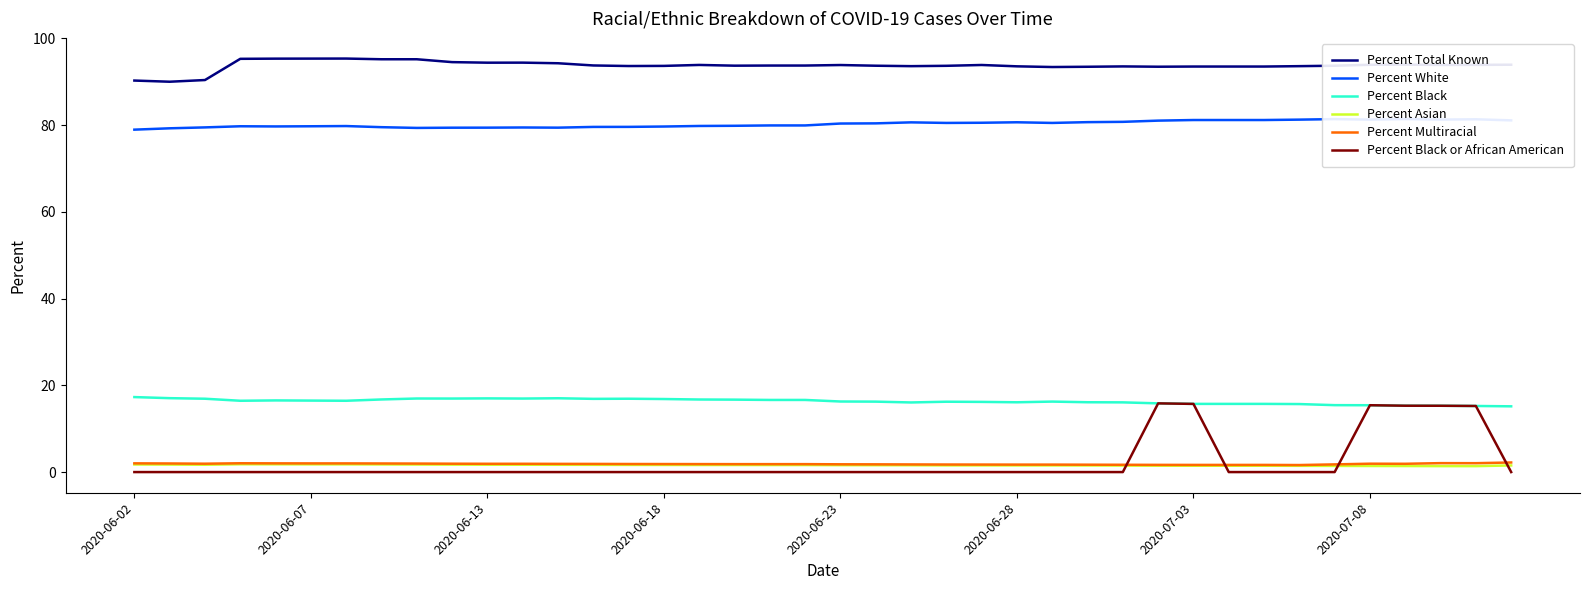

What is the minimum value for Percent White?

79.0